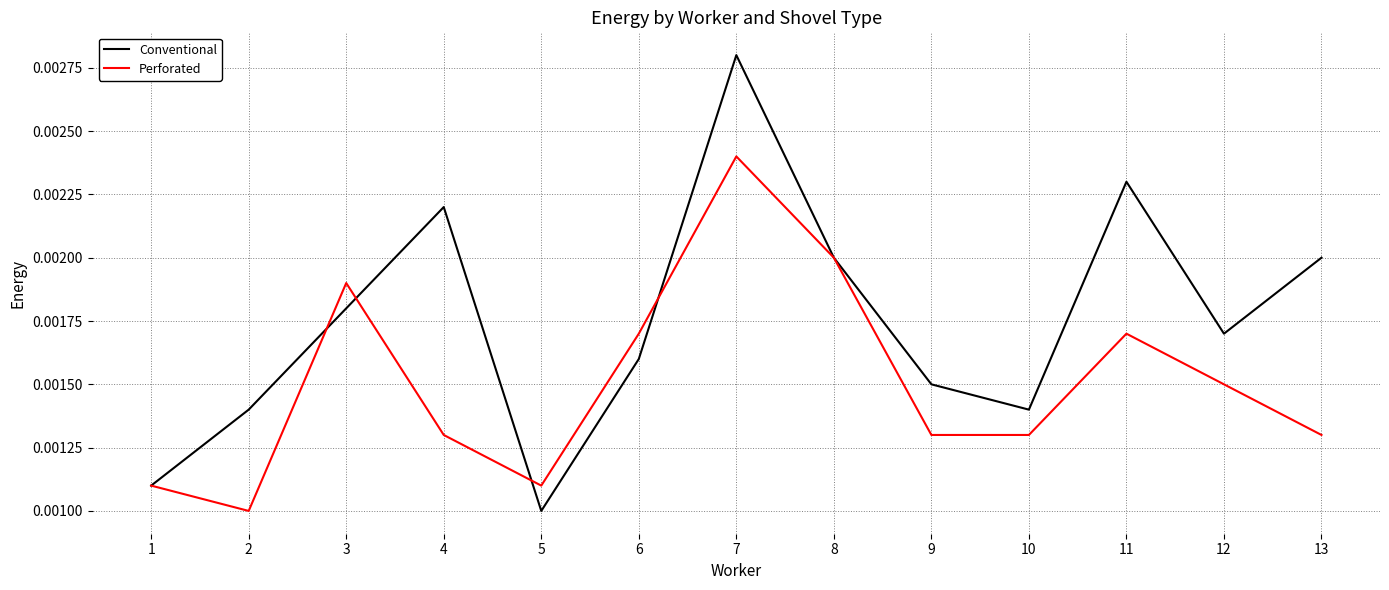

Which series has the widest spread of values?

Conventional